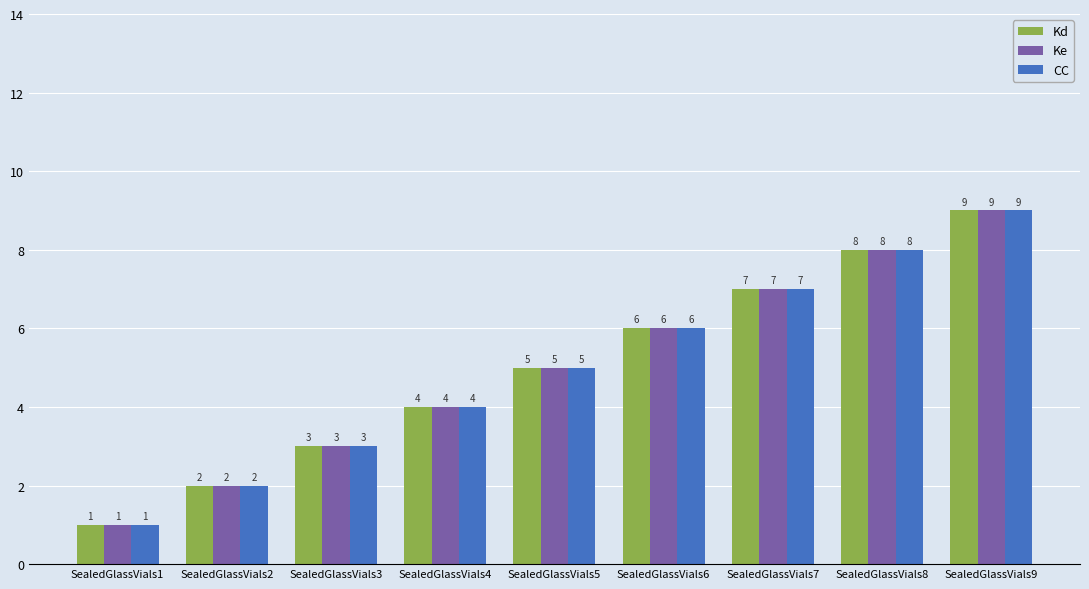

How many CC values are between 3 and 7?

5